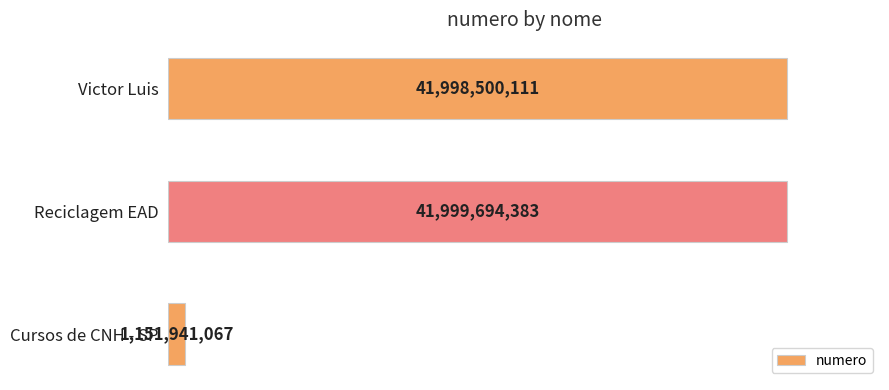

Are the bars horizontal?

Yes